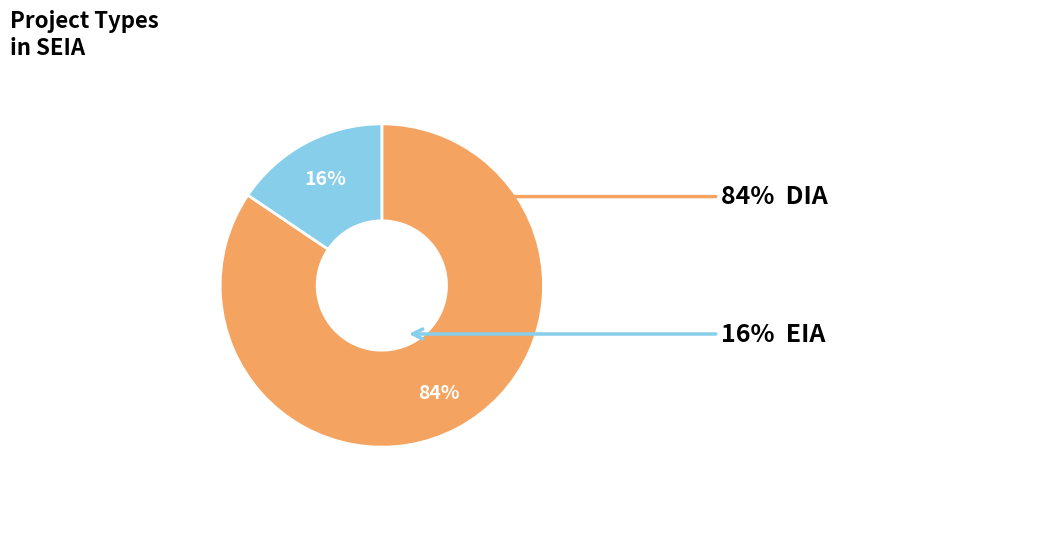

Is there any slice that represents more than half of the pie?

Yes